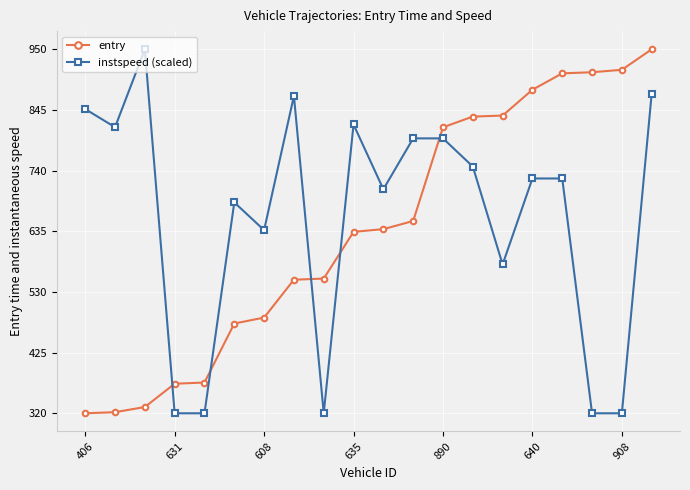

True or false: instspeed (scaled) has more than 2 interior local peaks.

True